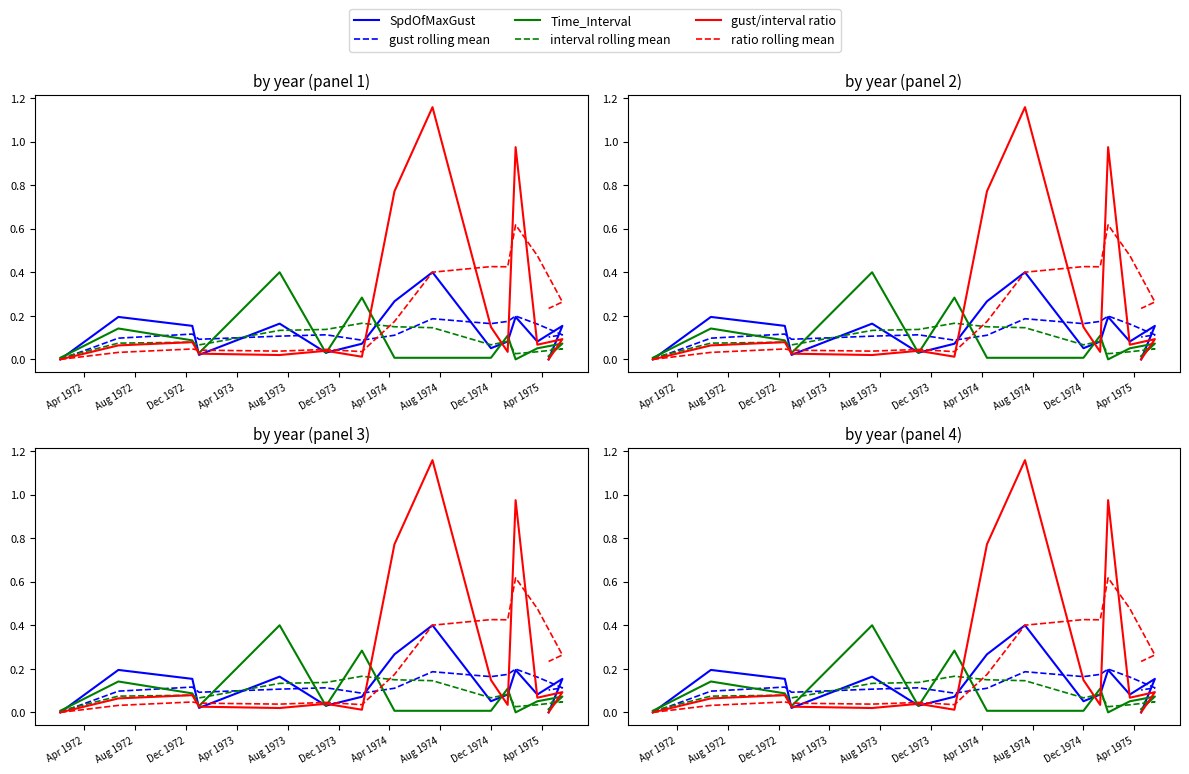

What is the label of the 13th point from the right?

Dec 1972